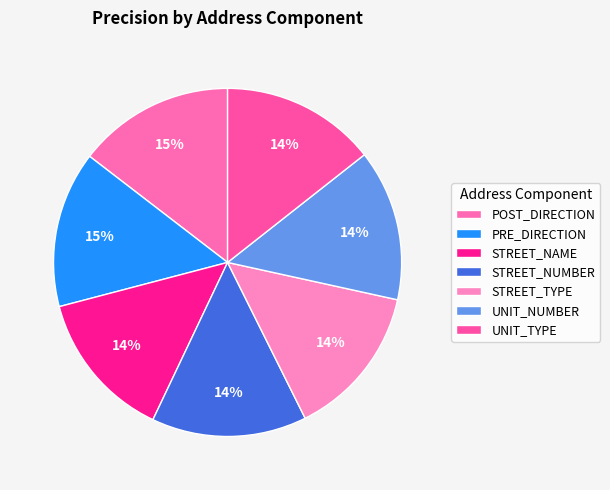

True or false: POST_DIRECTION accounts for 23% of the total.

False